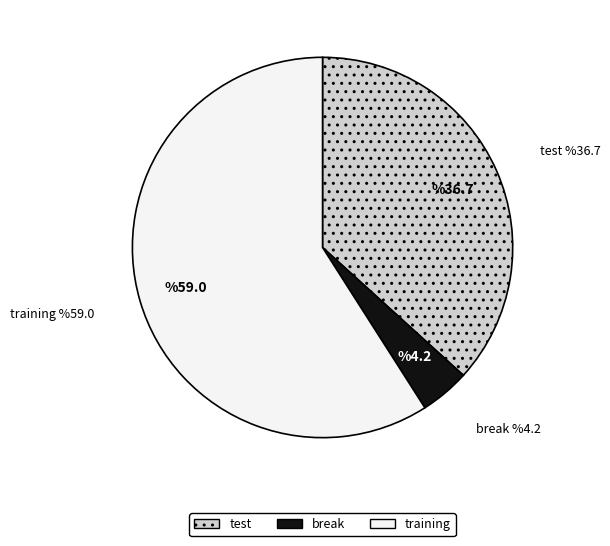

Combined, do break and training account for over 50%?

Yes